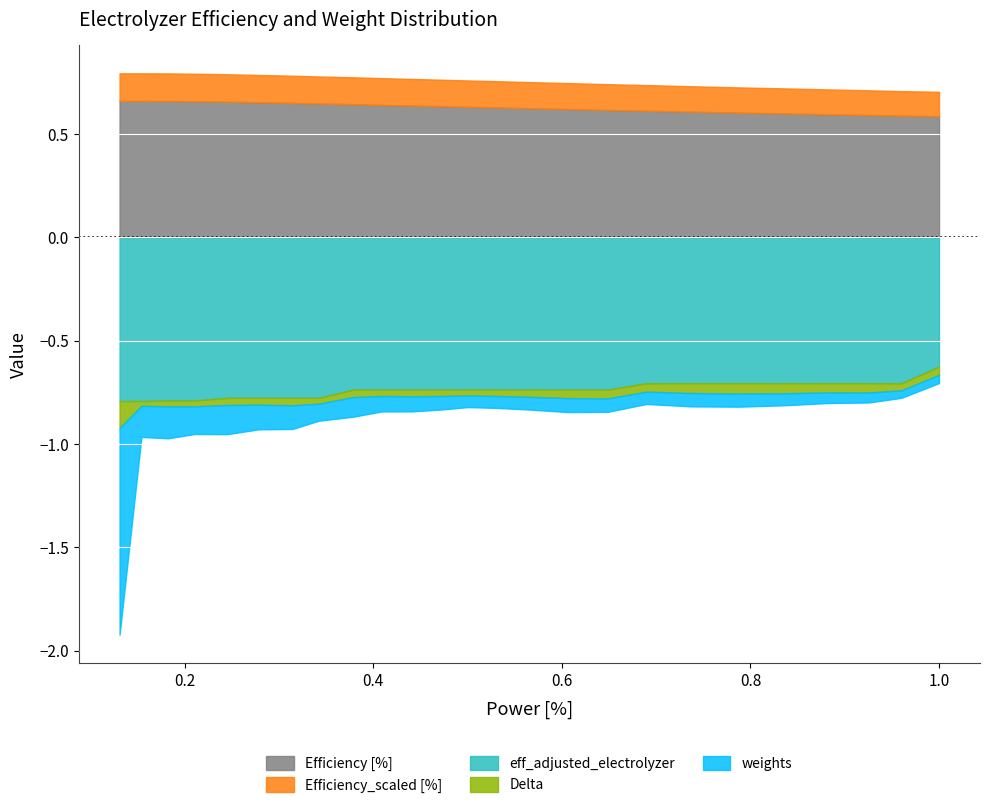

True or false: eff_adjusted_electrolyzer has a value of 0.9 at 24.

False